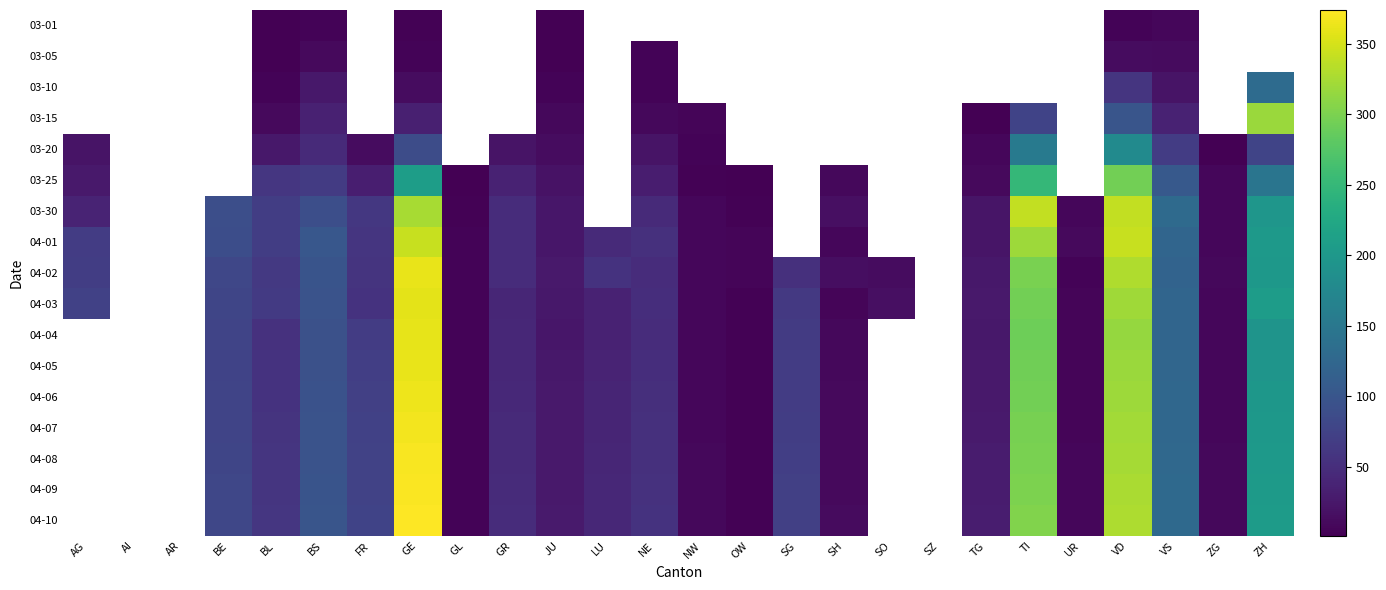

How many series are shown in this chart?

17